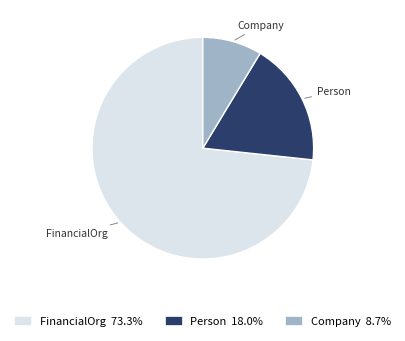

Is there any slice that represents more than half of the pie?

Yes